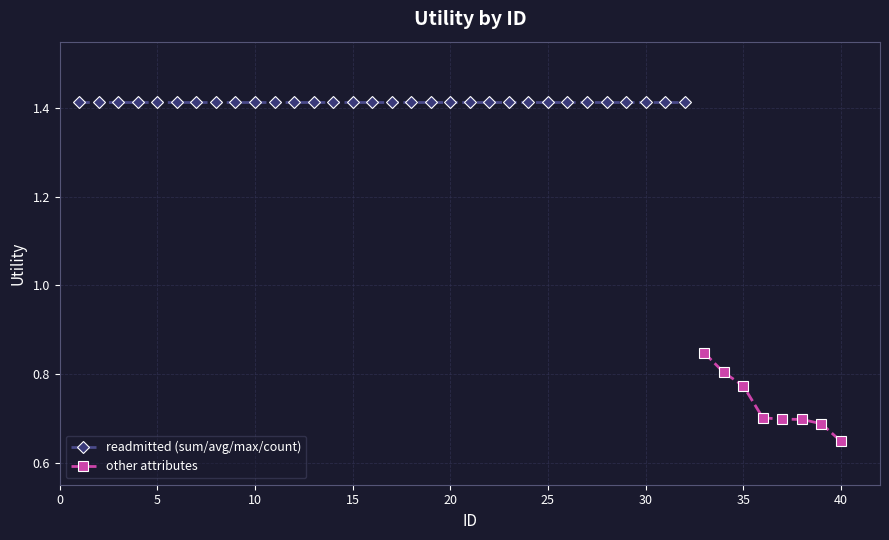

True or false: other attributes and readmitted (sum/avg/max/count) intersect in this chart.

False